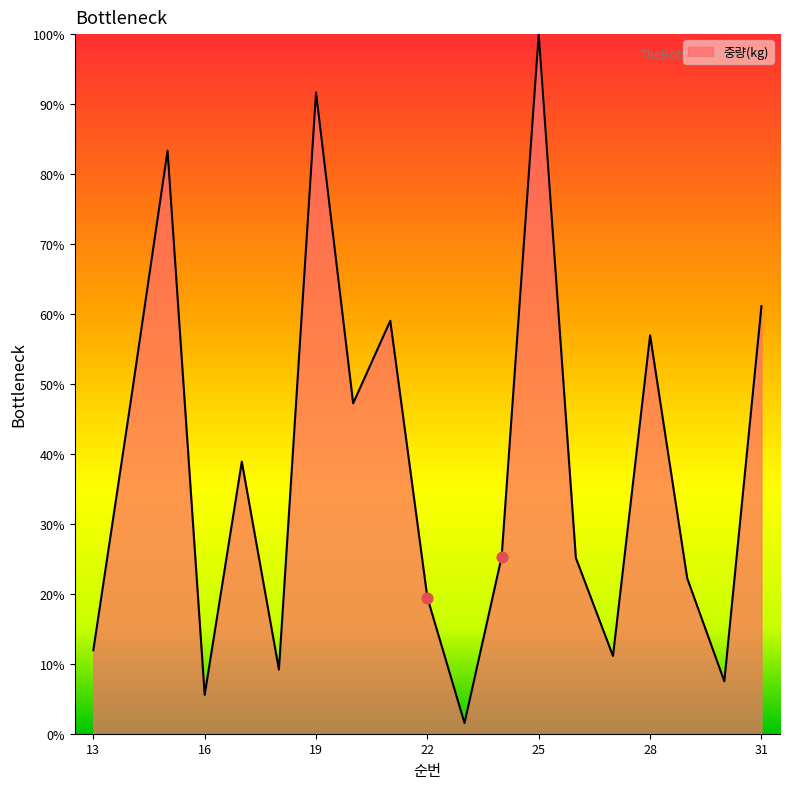

What is the greatest value displayed?

100.0